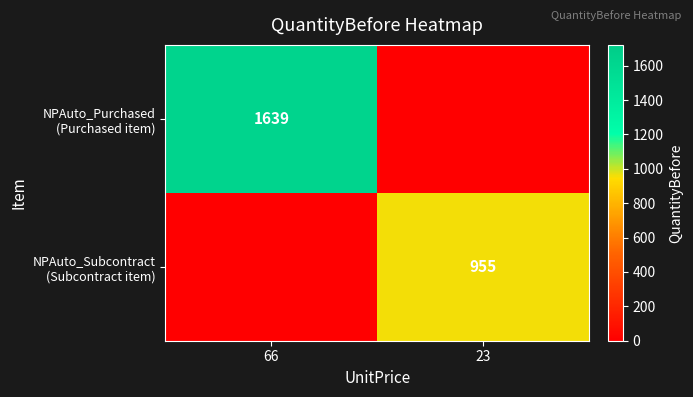

What is the difference between the highest and lowest values at 66?

1639